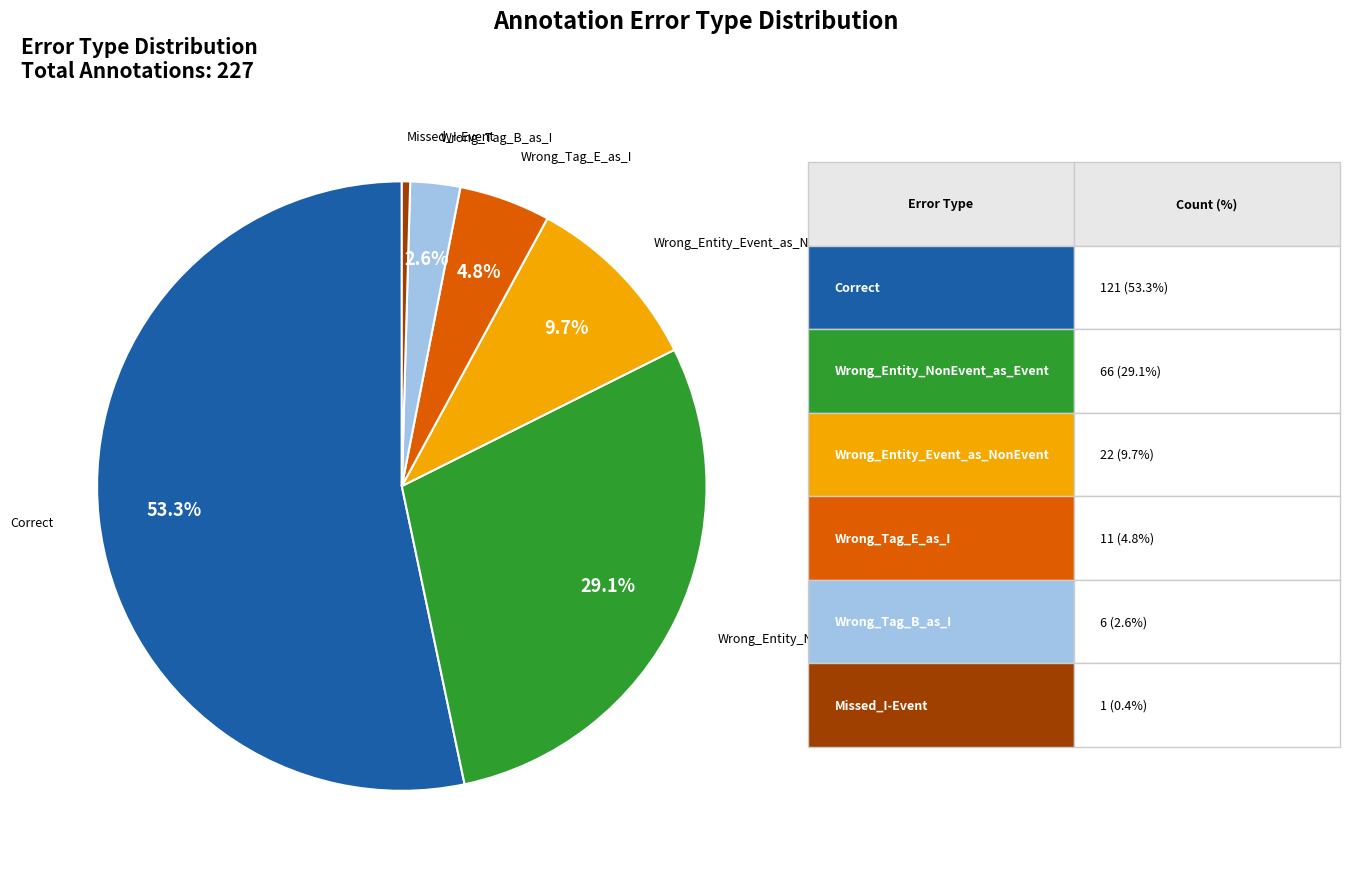

Is it true that Wrong_Entity_NonEvent_as_Event is 29% of the pie?

True